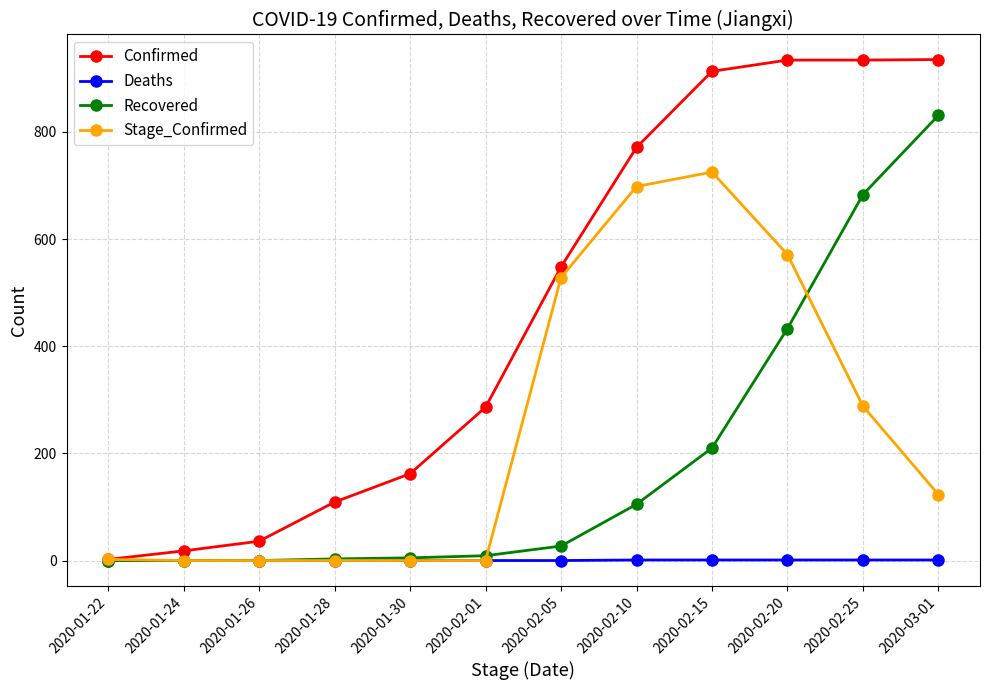

What is the label of the 9th point from the right?

2020-01-28